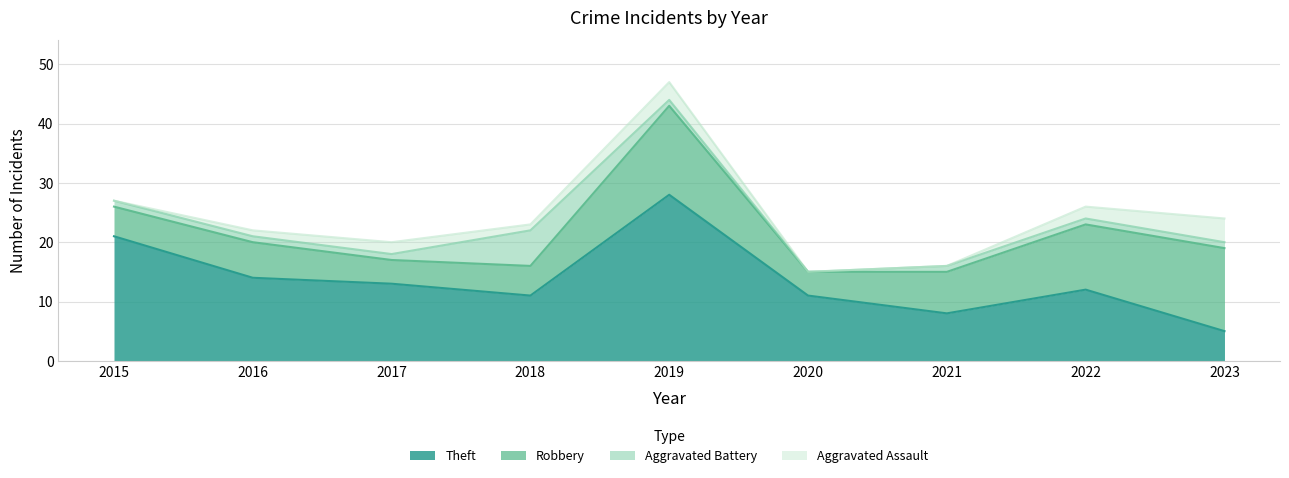

What is the difference between the highest and lowest values at 2015?

21